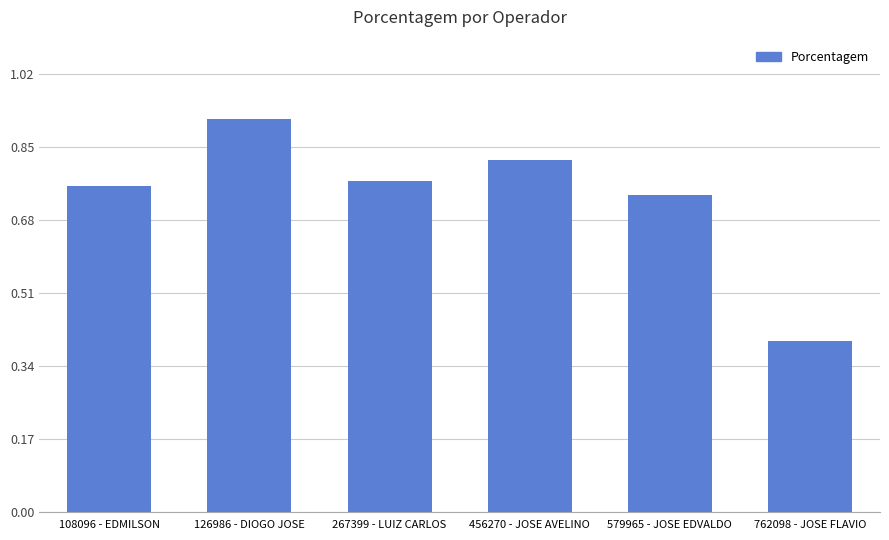

True or false: the data shows 0.3 at 108096 - EDMILSON.

False